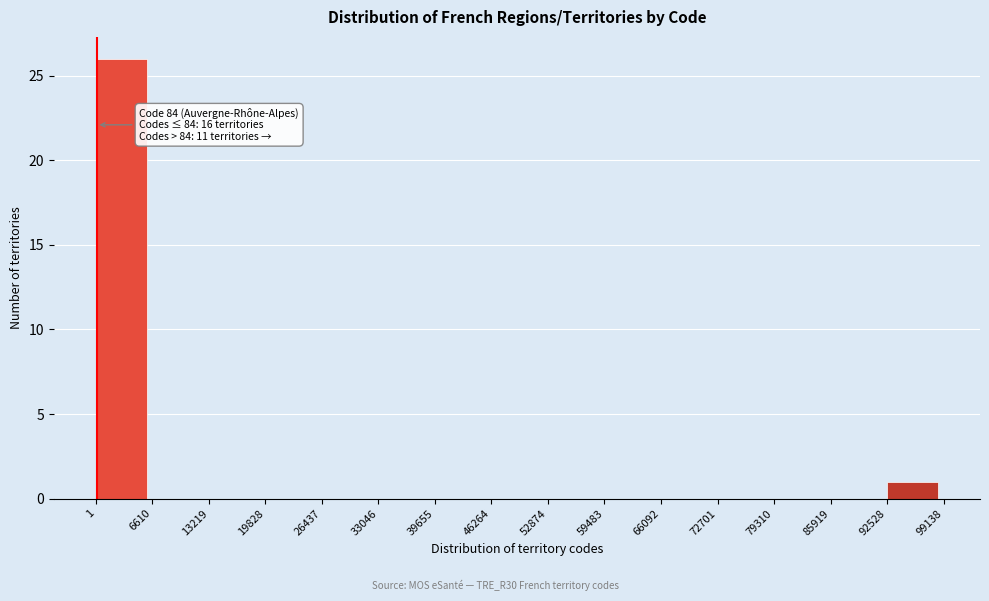

Over which range of the x-axis is the bar tallest?

1 to 6610